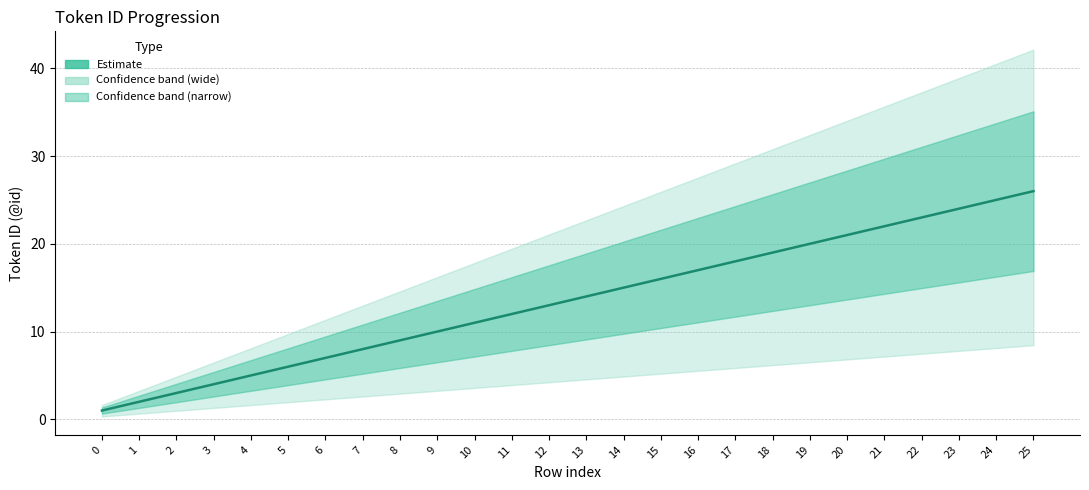

Rank the categories by value from highest to lowest.

25, 24, 23, 22, 21, 20, 19, 18, 17, 16, 15, 14, 13, 12, 11, 10, 9, 8, 7, 6, 5, 4, 3, 2, 1, 0